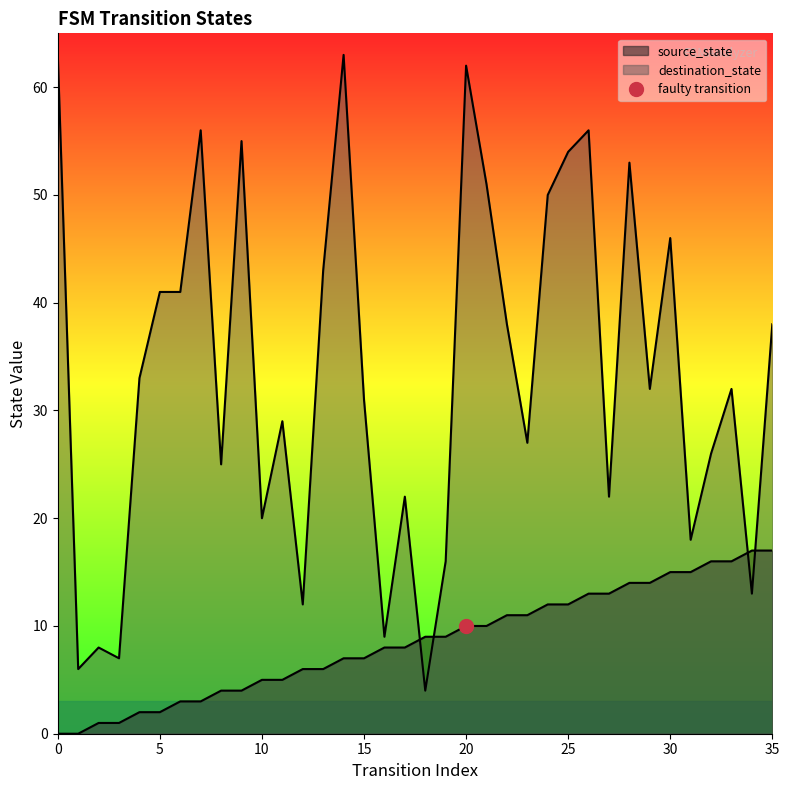

List the series in order of their overall mean, lowest first.

source_state, destination_state